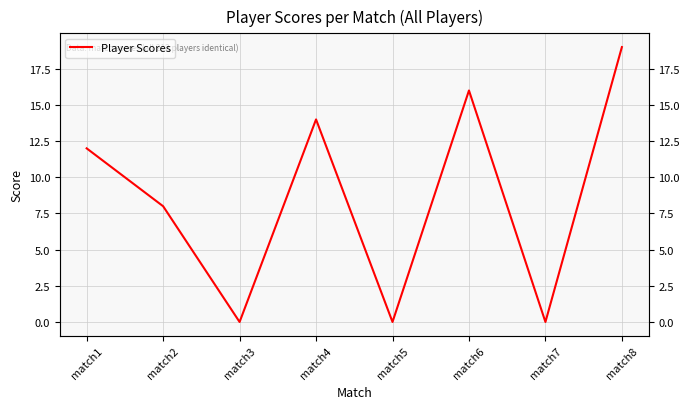

Is it true that the value at match3 is 10?

False